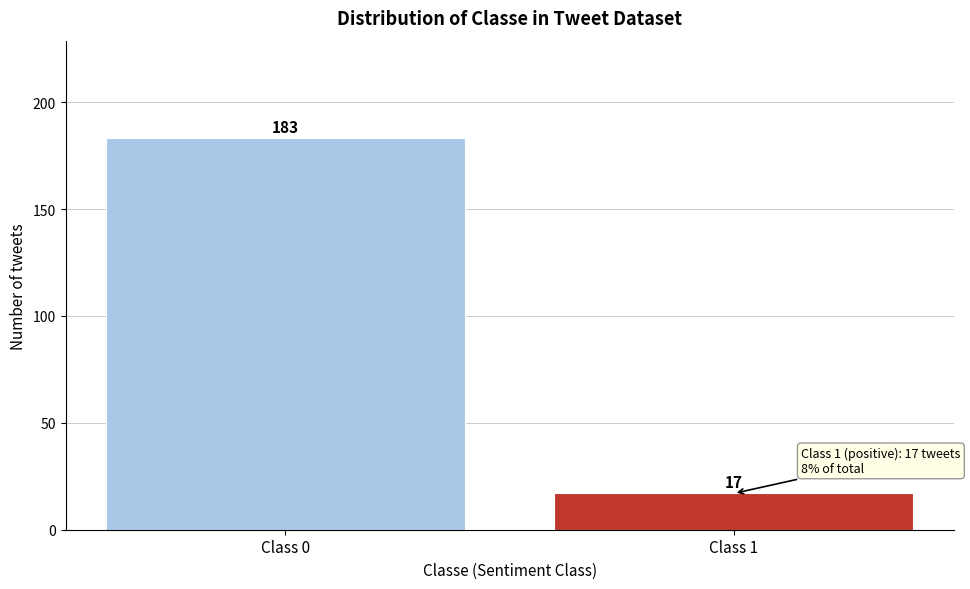

Reading left to right, what are all the values shown in this chart?

183	17